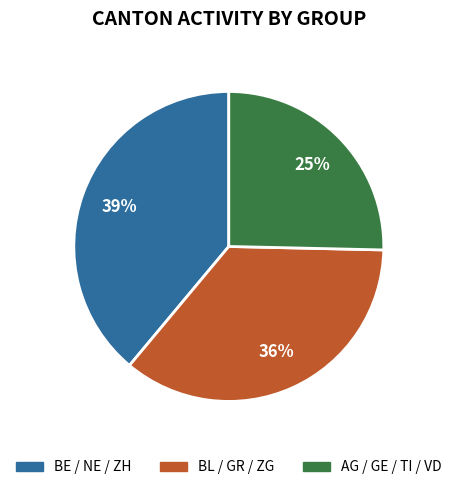

Is there a majority slice in this chart?

No